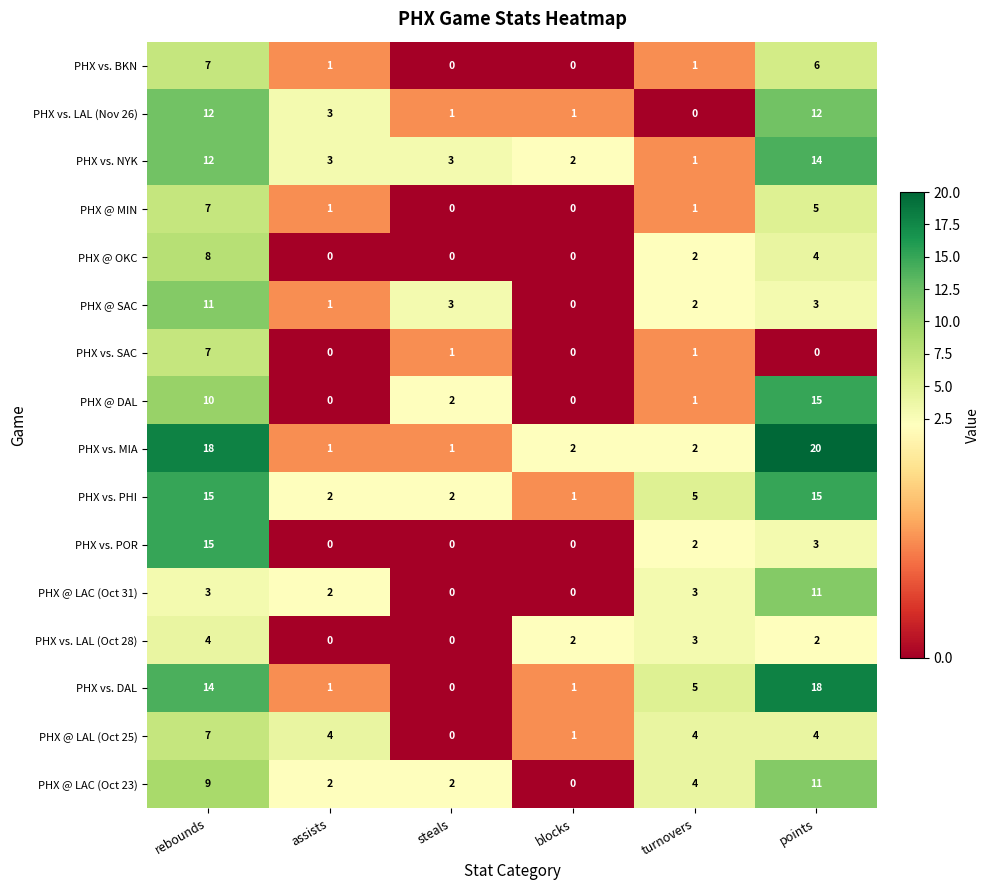

The value of PHX vs. DAL at turnovers is 5. True or false?

True